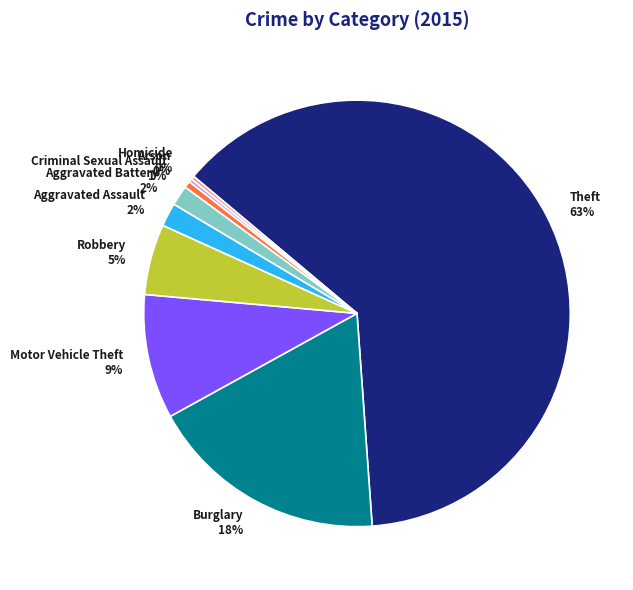

What percentage is the Theft slice, to the nearest percent?

63%